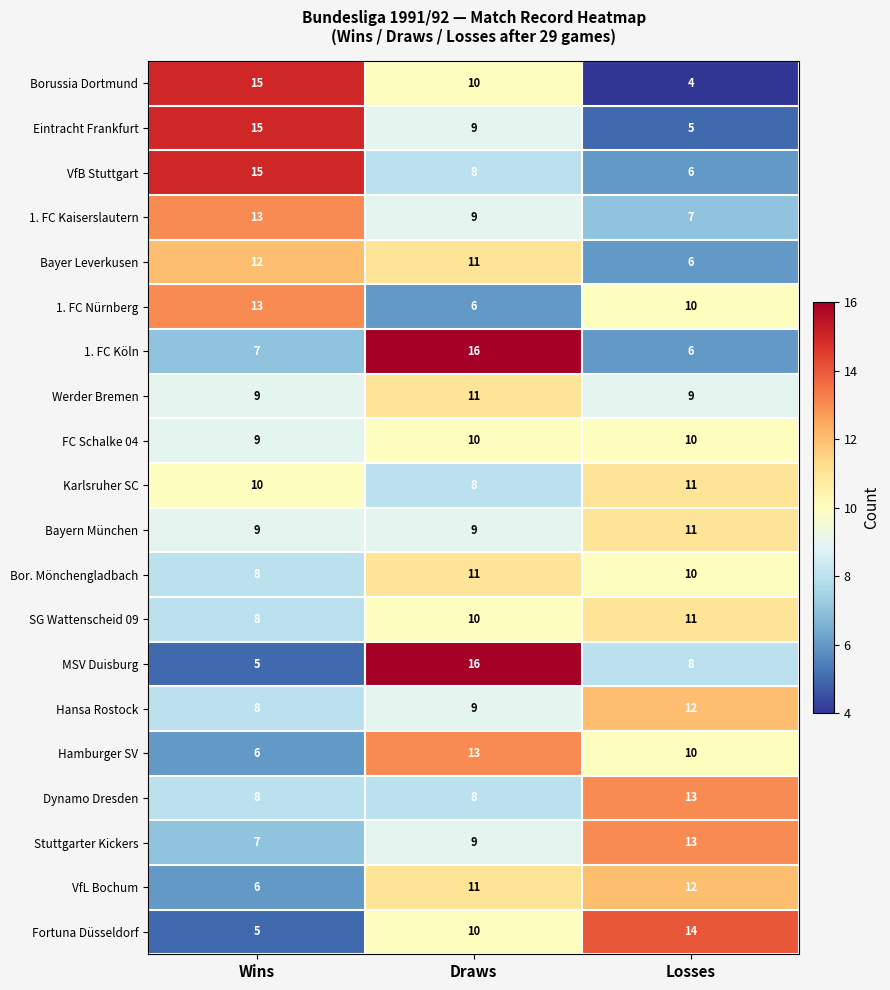

Count the number of data series in this chart.

20